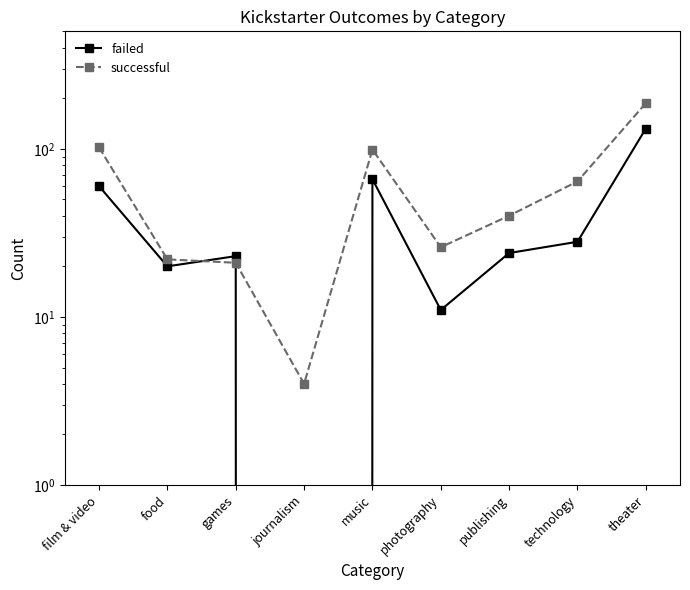

What is the sum of all failed values?

364